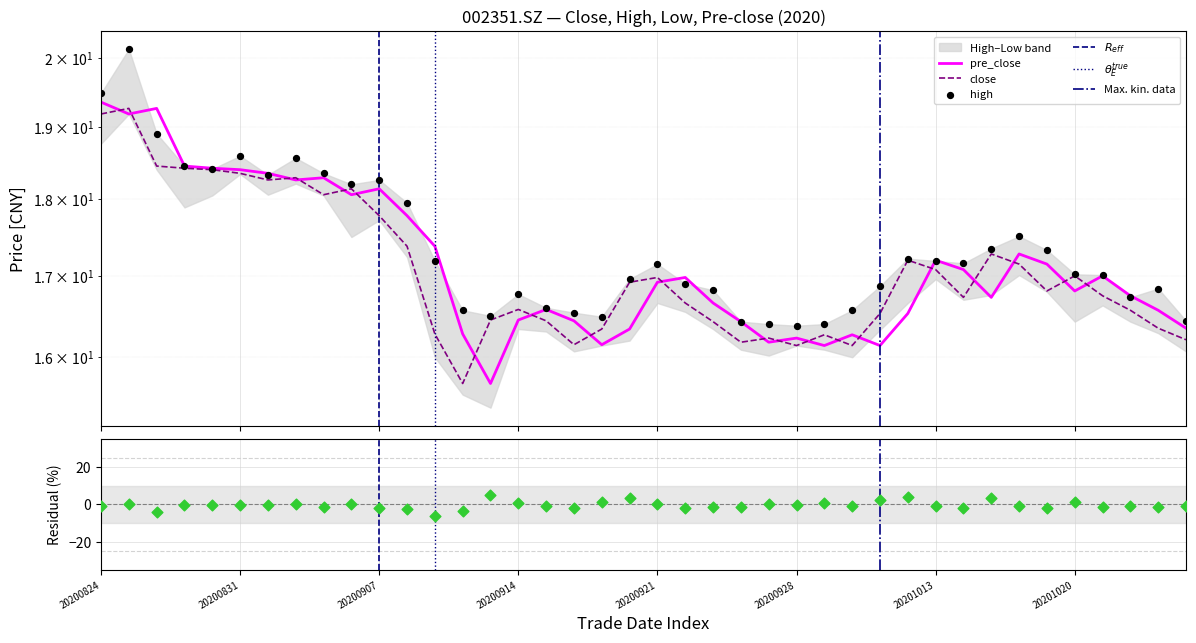

What is the total value across all series at 20201022?

50.0